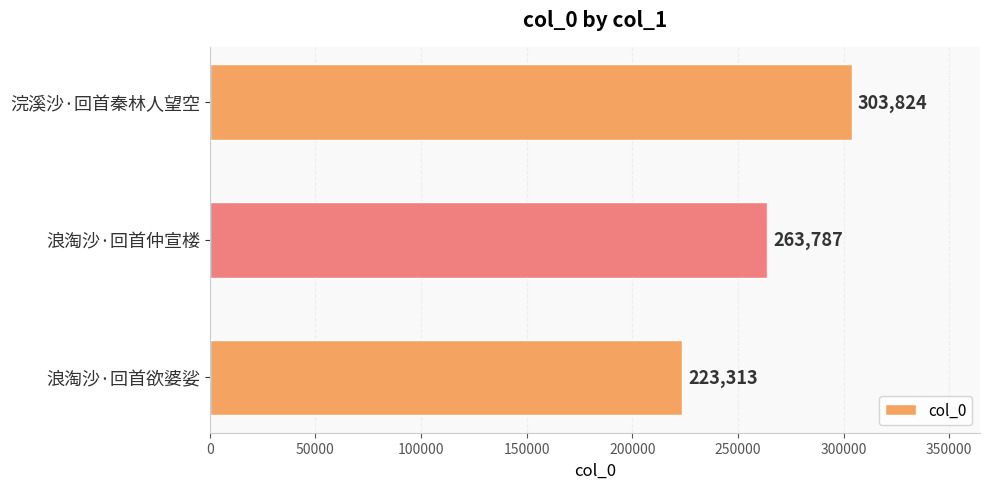

What is the average value?

263641